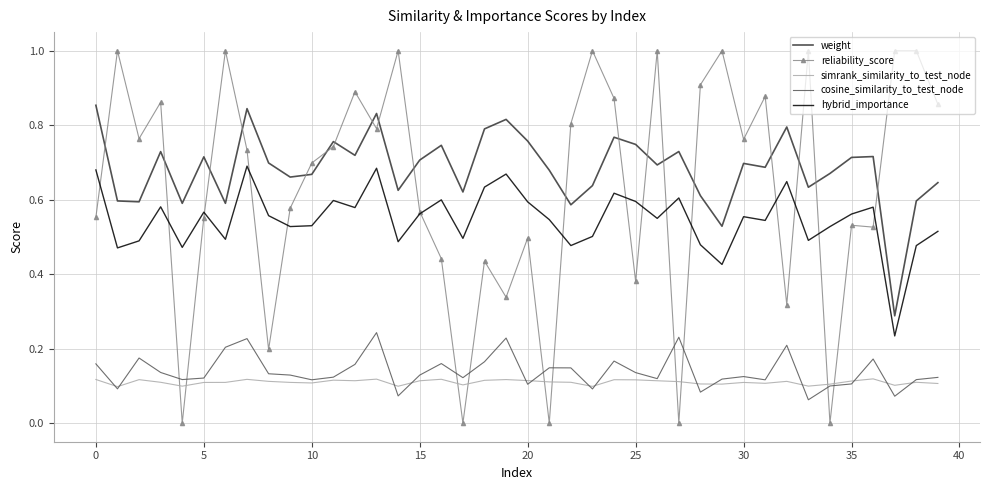

List the series in order of their peak value, highest first.

reliability_score, weight, hybrid_importance, cosine_similarity_to_test_node, simrank_similarity_to_test_node